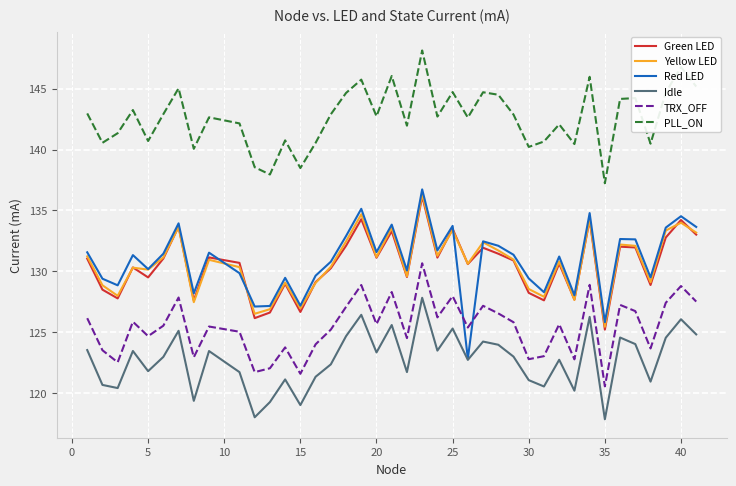

What are all the series names shown in the legend?

Green LED, Yellow LED, Red LED, Idle, TRX_OFF, PLL_ON